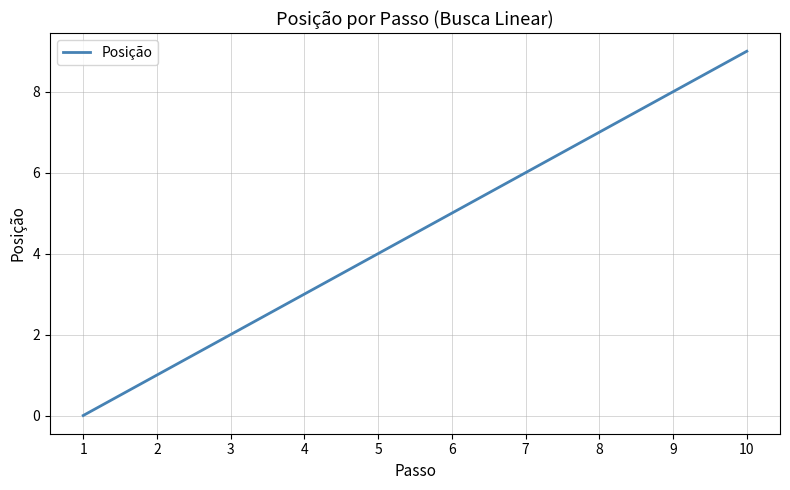

How many values are below 5?

5